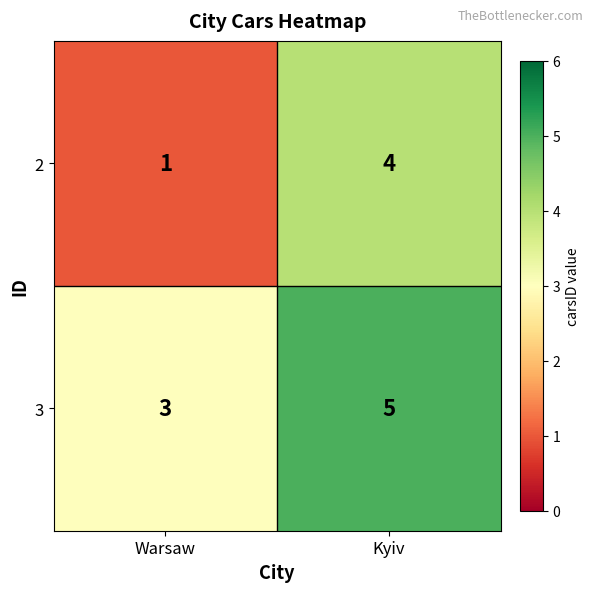

Which series changed the most between Warsaw and Kyiv?

2